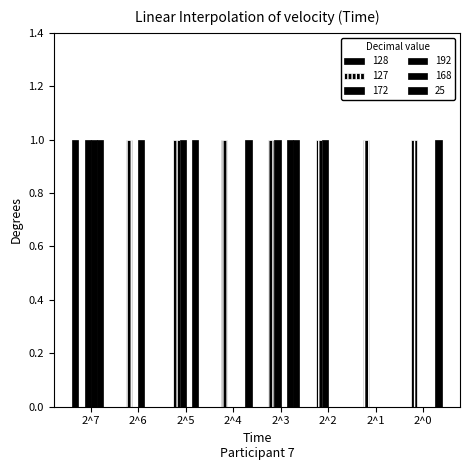

Are the bars grouped side by side (vs. stacked)?

Yes